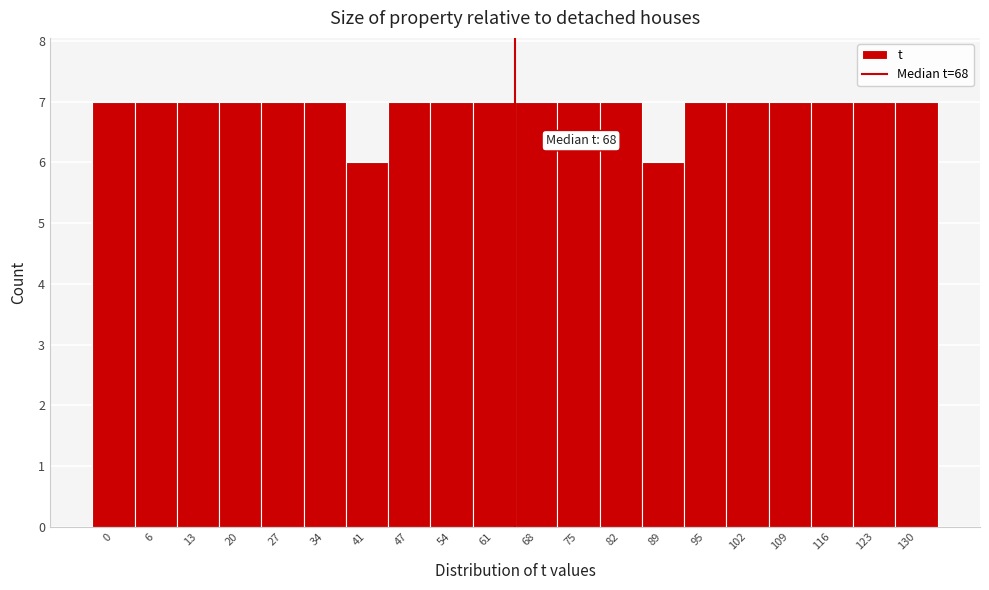

Reading left to right, transcribe all the data shown in this chart.

7	7	7	7	7	7	6	7	7	7	7	7	7	6	7	7	7	7	7	7